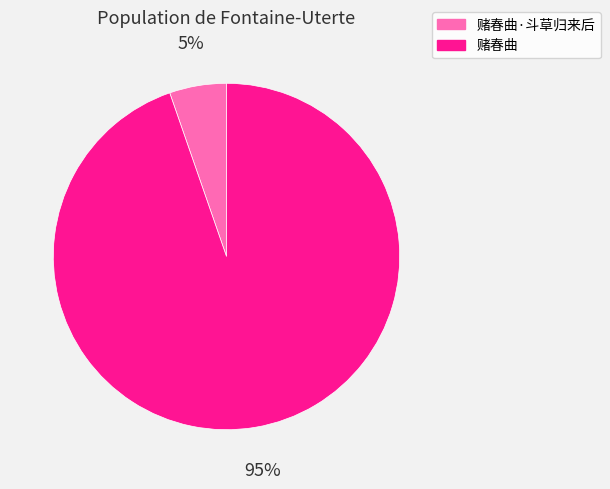

Do 赌春曲 and 赌春曲·斗草归来后 together represent more than half of the pie?

Yes